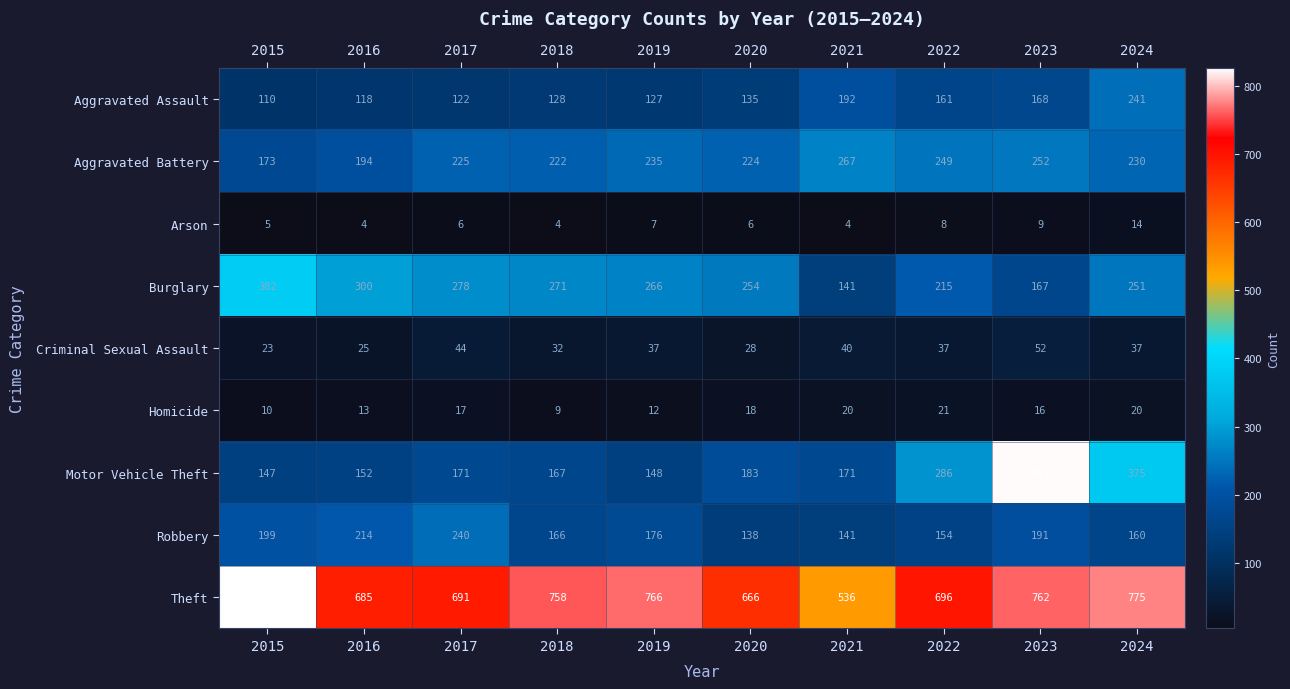

At which label does Aggravated Battery reach its peak?

2021